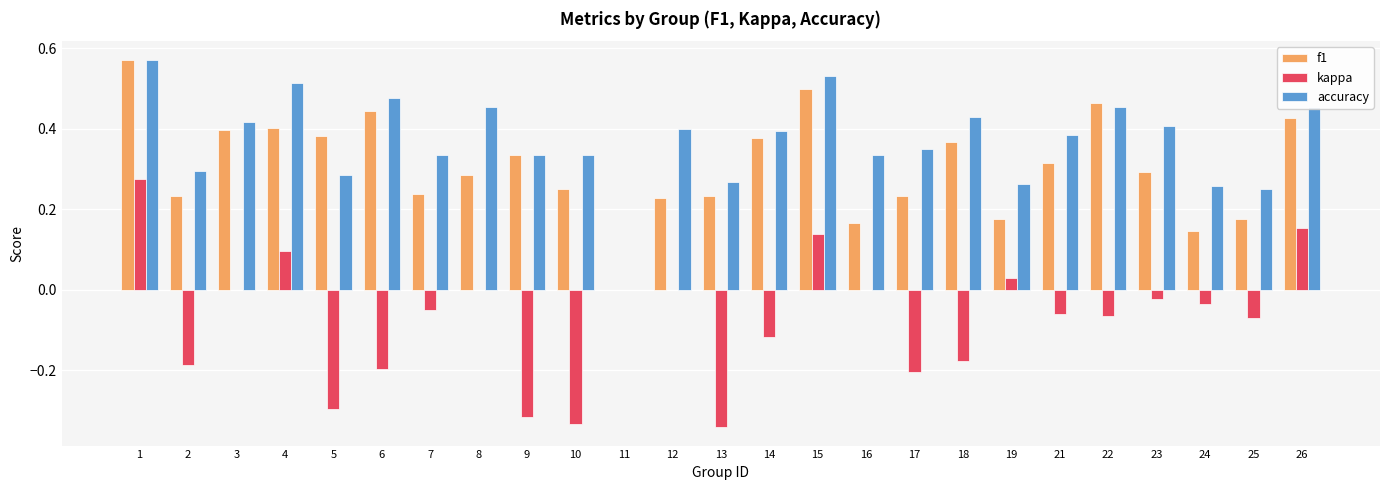

How many groups of bars are there?

25